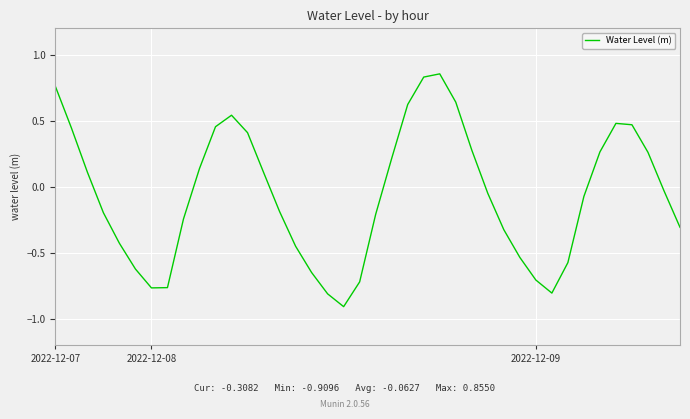

What is the smallest value displayed?

-0.9